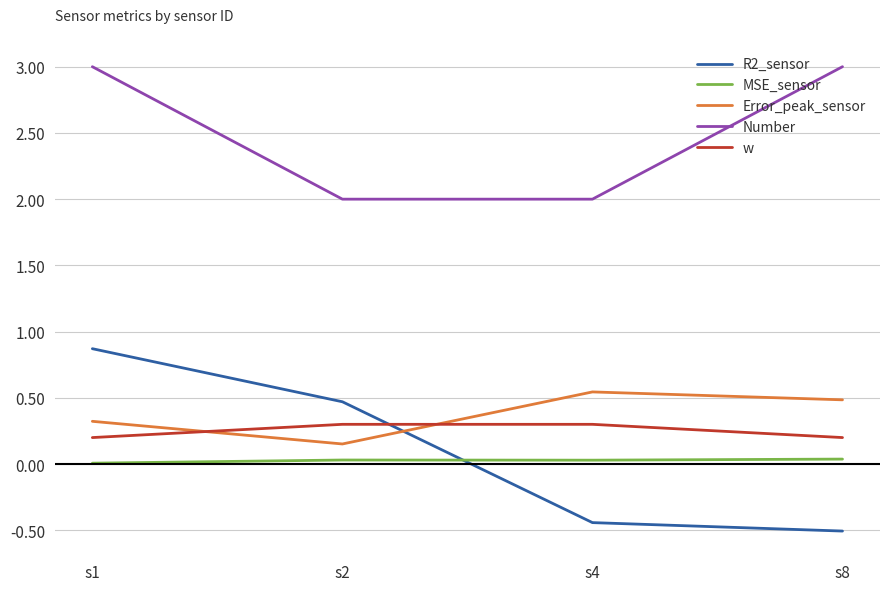

What is the difference between the highest and lowest values at s8?

3.5